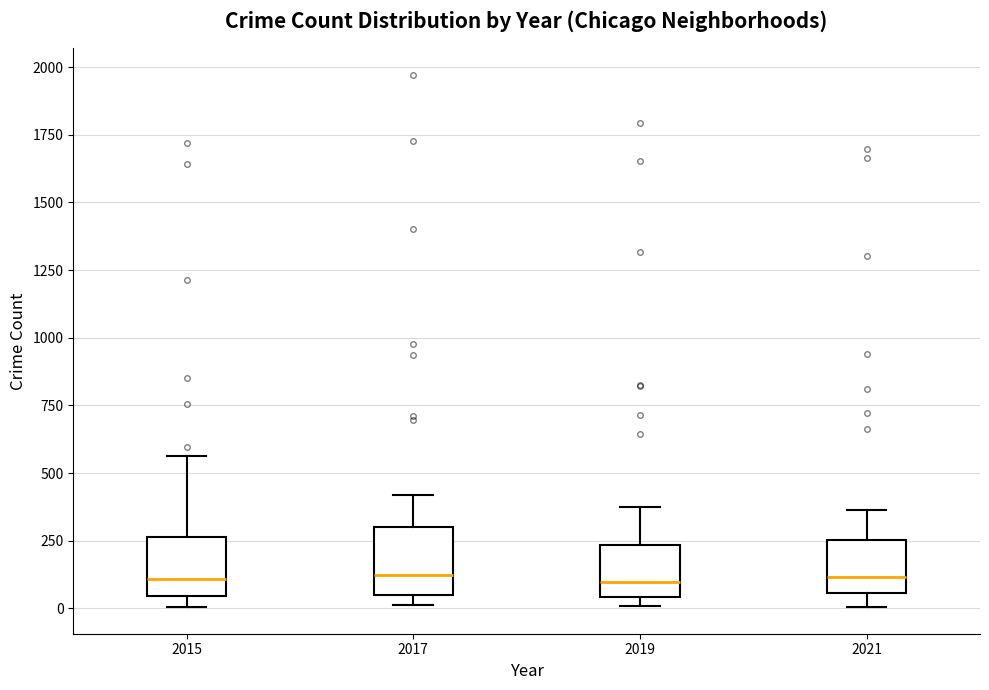

Reading left to right, transcribe this box plot: for each box, give where its median line is, the range the box spans, and where its two whiskers end, as read against the y-axis. The values are not printed on the chart, so give them approximately, as read against the axis.

2015: median 100, box 50 to 250, whiskers 0 to 550
2017: median 100, box 50 to 300, whiskers 0 to 400
2019: median 100, box 50 to 250, whiskers 0 to 400
2021: median 100, box 50 to 250, whiskers 0 to 350